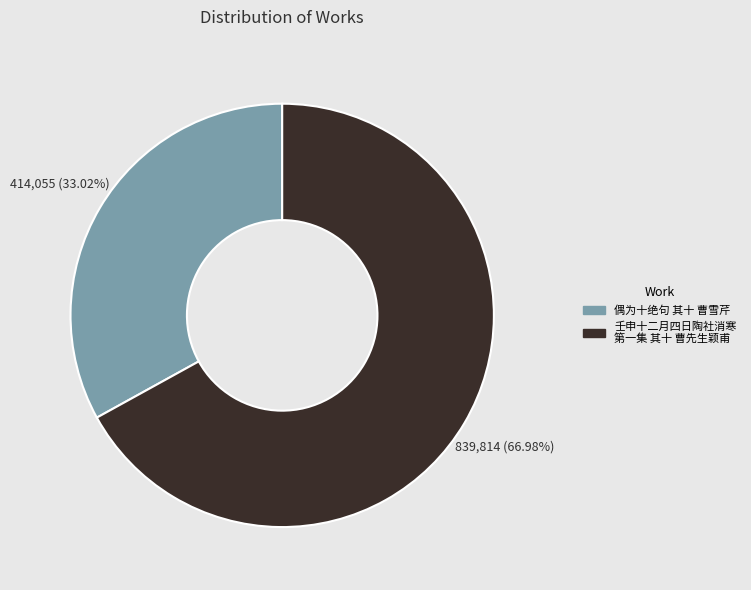

Does any single category account for the majority?

Yes